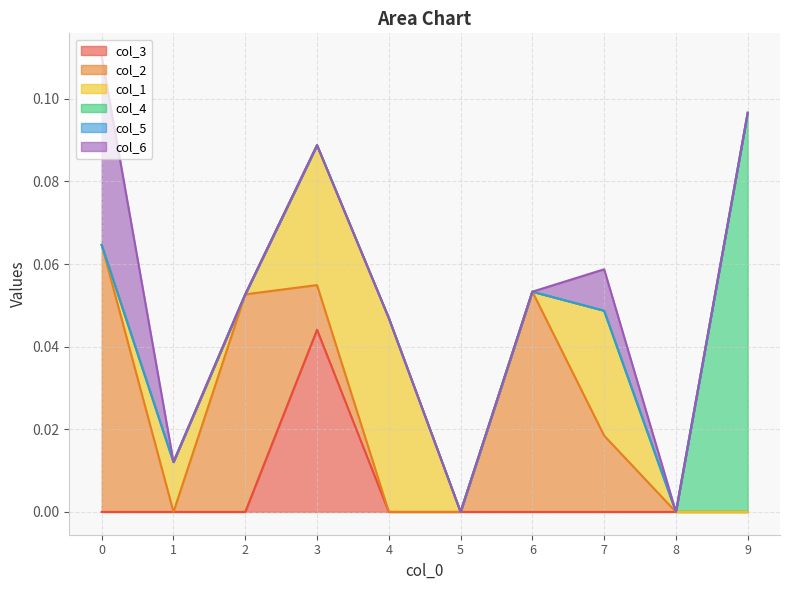

True or false: col_2 has more than 1 points higher than both neighbors.

True